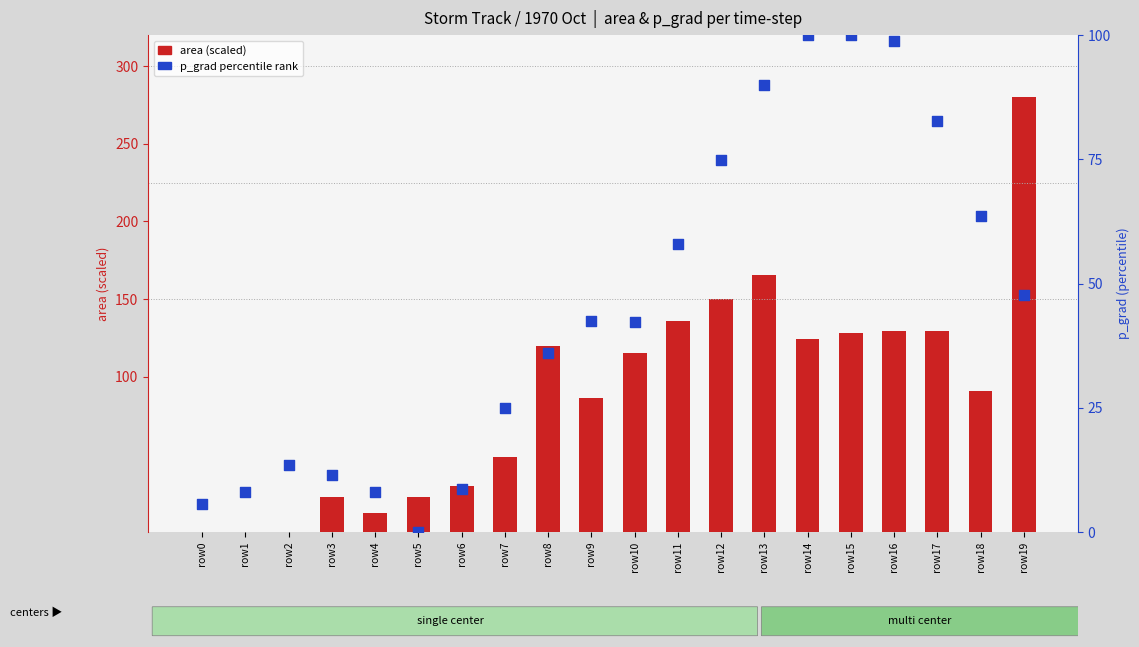

Is the value of p_grad (percentile rank) at row2 greater than the value of area (scaled) at row1?

Yes